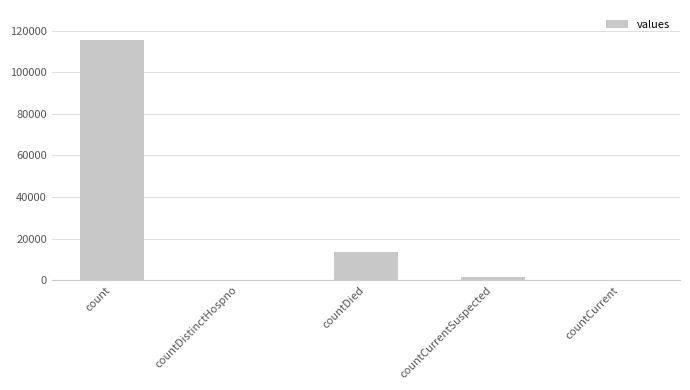

Is it true that the value at count is 115379?

True